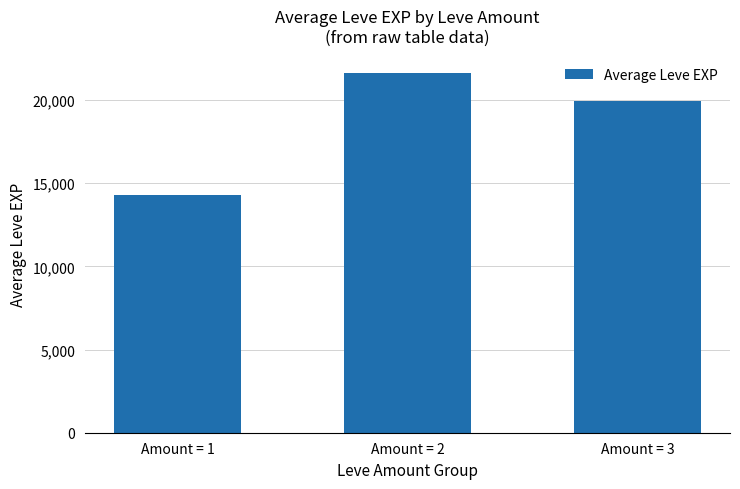

How many values are below 19944?

1